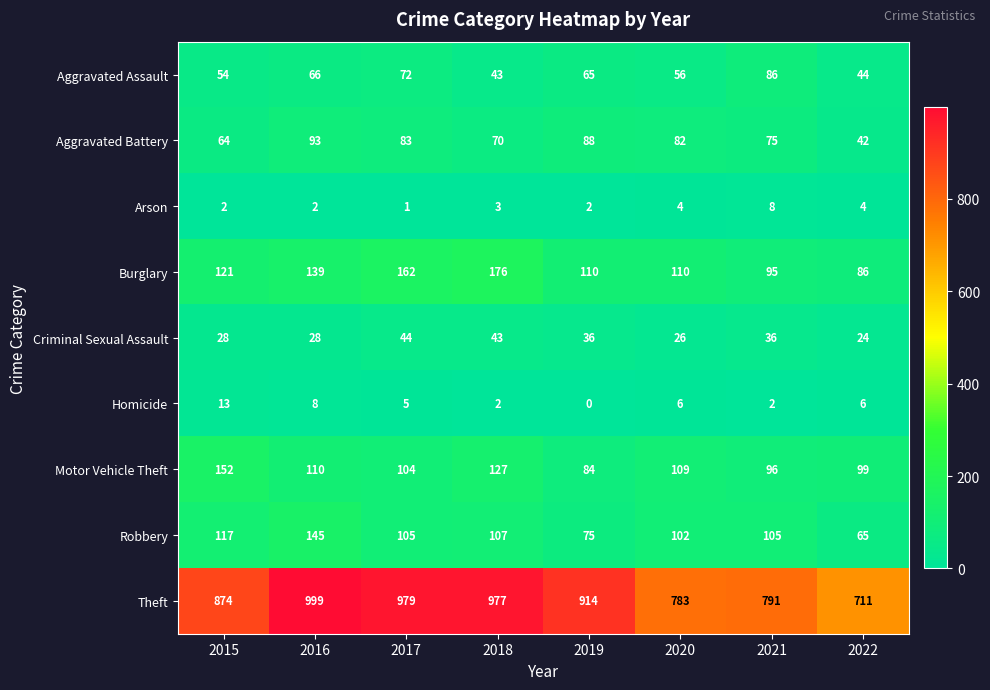

What is the maximum value for Aggravated Battery?

93